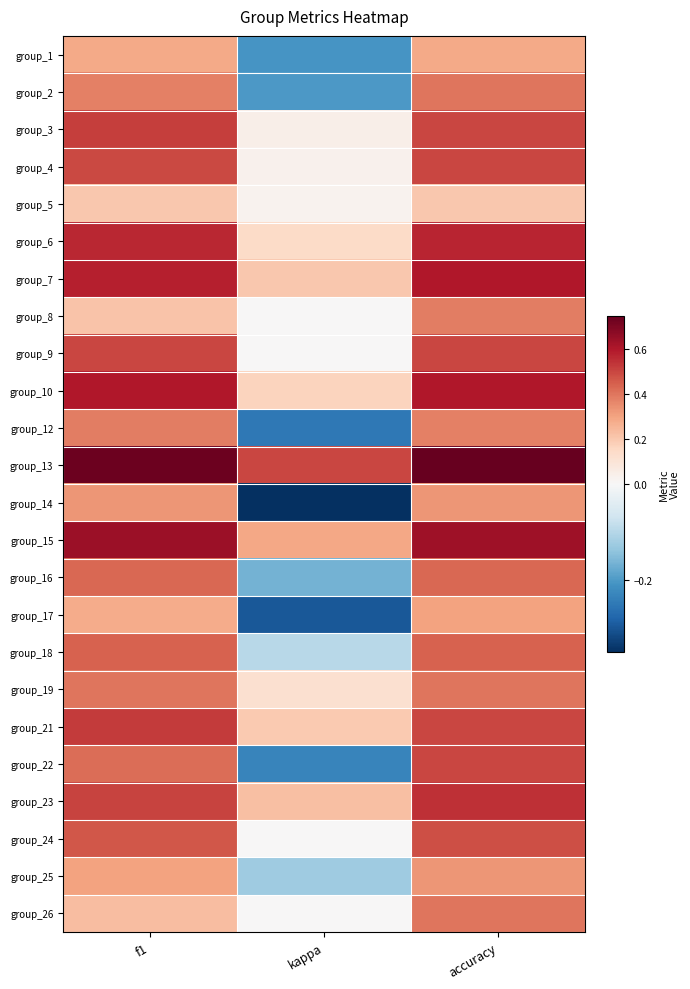

Reading left to right, transcribe all the data shown in this chart.

group_1: f1=0.3	kappa=-0.2	accuracy=0.3
group_2: f1=0.4	kappa=-0.2	accuracy=0.4
group_3: f1=0.5	kappa=0.0	accuracy=0.5
group_4: f1=0.5	kappa=0.0	accuracy=0.5
group_5: f1=0.2	kappa=0.0	accuracy=0.2
group_6: f1=0.6	kappa=0.1	accuracy=0.6
group_7: f1=0.6	kappa=0.2	accuracy=0.6
group_8: f1=0.2	kappa=0.0	accuracy=0.4
group_9: f1=0.5	kappa=0.0	accuracy=0.5
group_10: f1=0.6	kappa=0.2	accuracy=0.6
group_12: f1=0.4	kappa=-0.2	accuracy=0.4
group_13: f1=0.7	kappa=0.5	accuracy=0.8
group_14: f1=0.3	kappa=-0.3	accuracy=0.3
group_15: f1=0.6	kappa=0.3	accuracy=0.6
group_16: f1=0.4	kappa=-0.2	accuracy=0.4
group_17: f1=0.3	kappa=-0.3	accuracy=0.3
group_18: f1=0.4	kappa=-0.1	accuracy=0.4
group_19: f1=0.4	kappa=0.1	accuracy=0.4
group_21: f1=0.5	kappa=0.2	accuracy=0.5
group_22: f1=0.4	kappa=-0.2	accuracy=0.5
group_23: f1=0.5	kappa=0.2	accuracy=0.5
group_24: f1=0.5	kappa=0.0	accuracy=0.5
group_25: f1=0.3	kappa=-0.1	accuracy=0.3
group_26: f1=0.2	kappa=0.0	accuracy=0.4